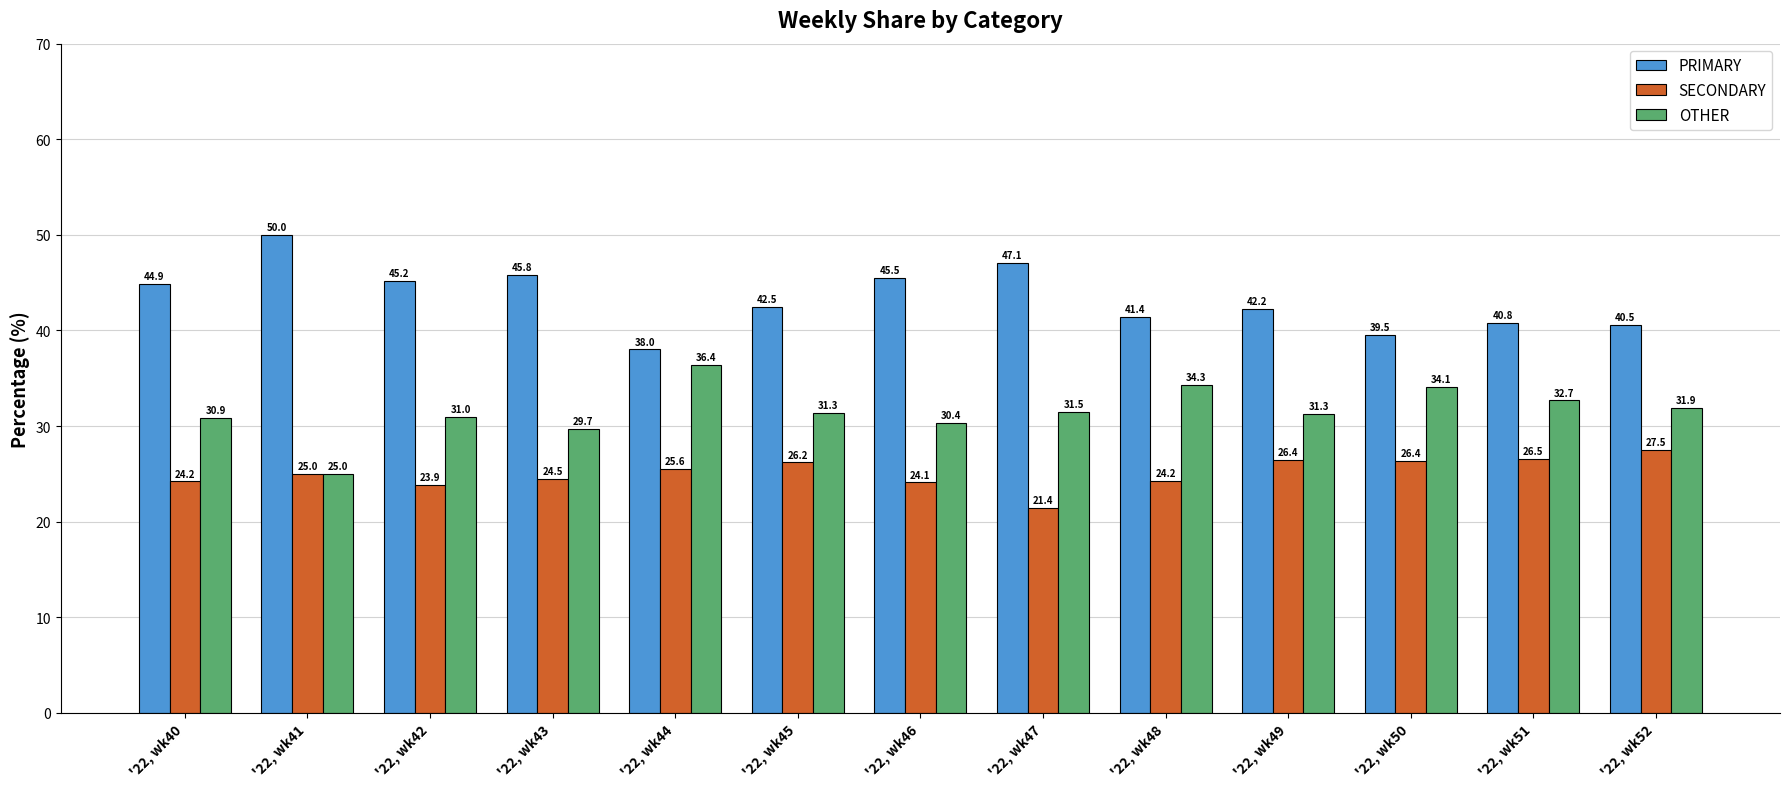

What is the average value of the SECONDARY series?

25.1